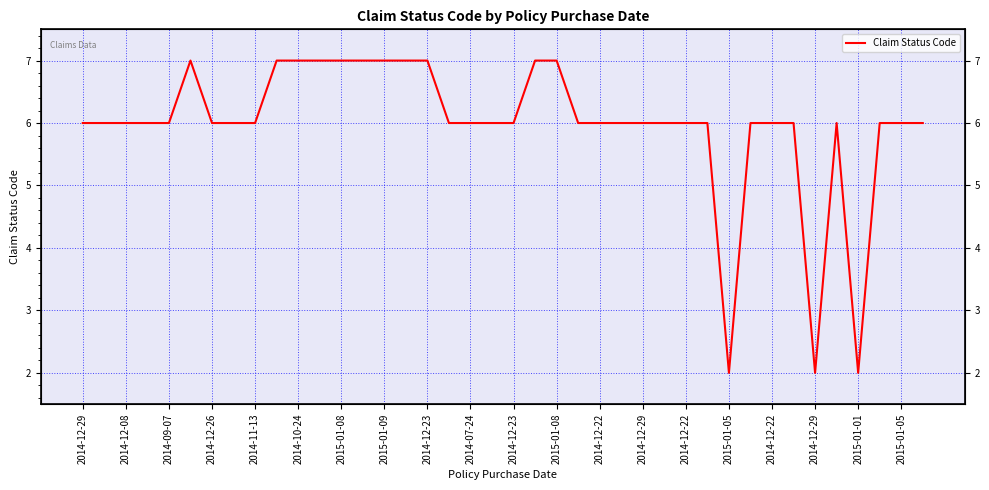

What is the smallest value displayed?

2